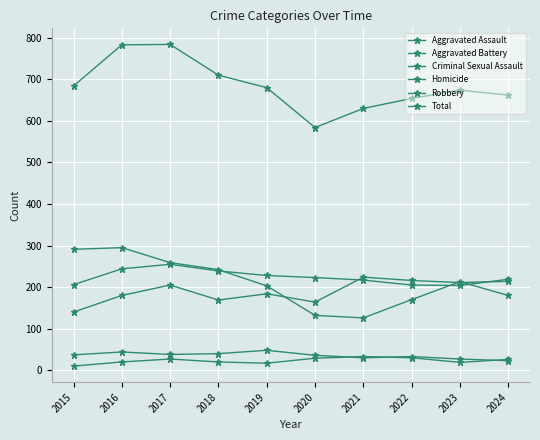

What is the difference between the maximum and minimum values in the Robbery series?

169